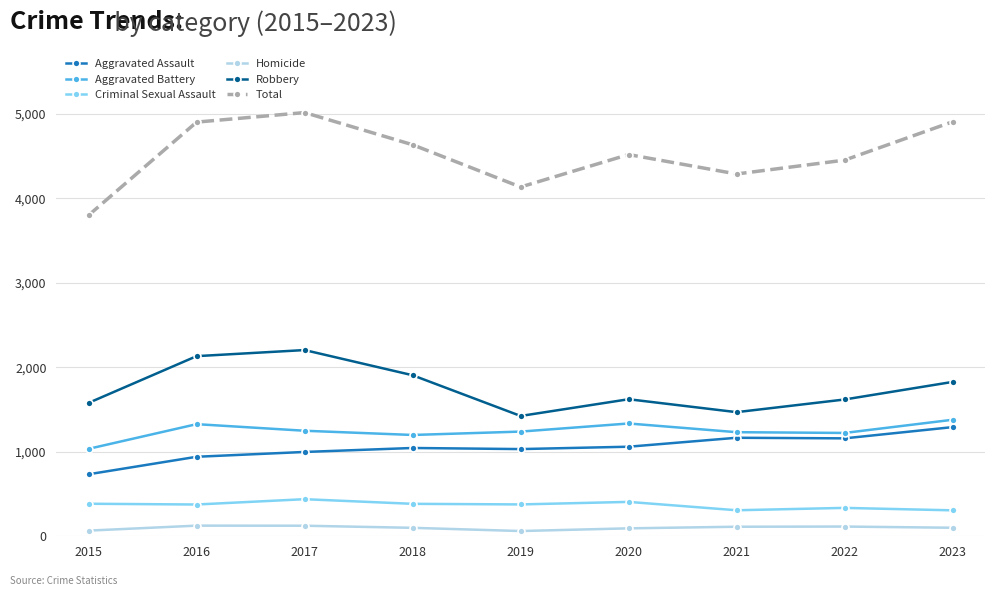

At how many categories does at least one series exceed 2776?

9